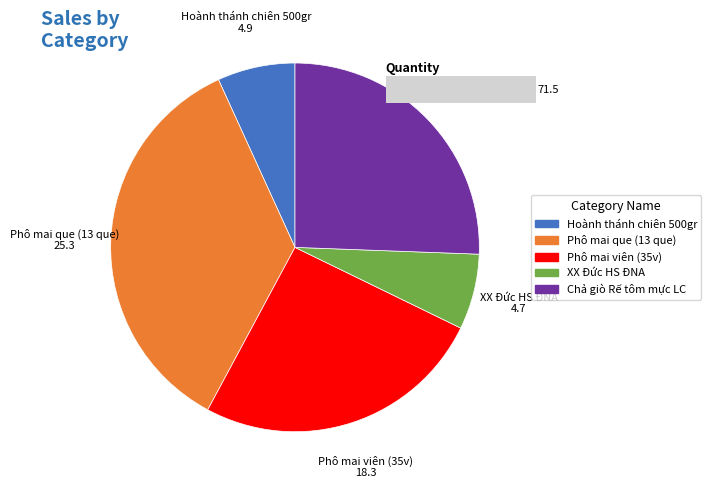

How many slices are in this pie chart?

5